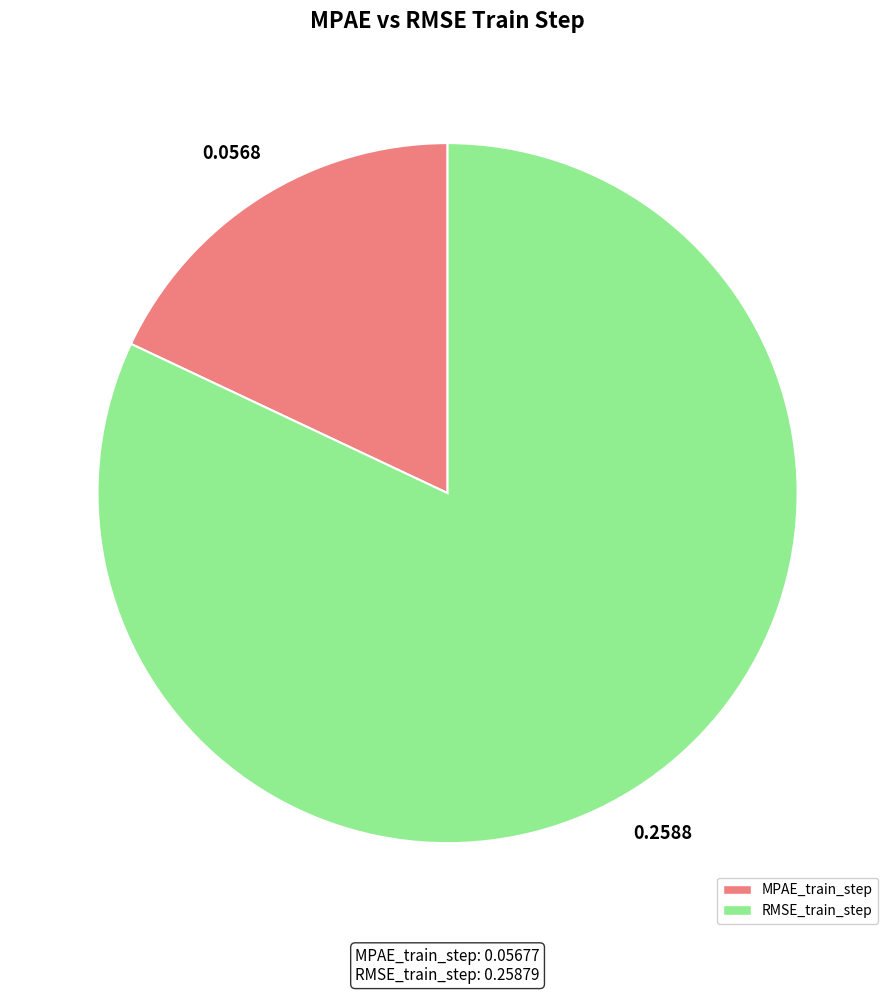

What is the majority slice?

RMSE_train_step